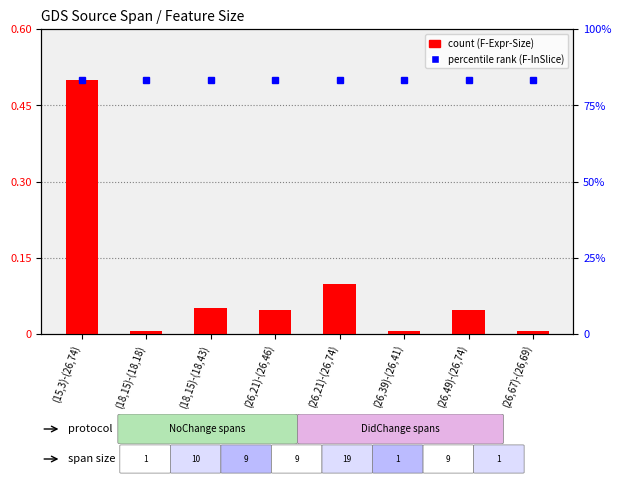

What is the label of the 3rd bar from the left?

(18,15)-(18,43)